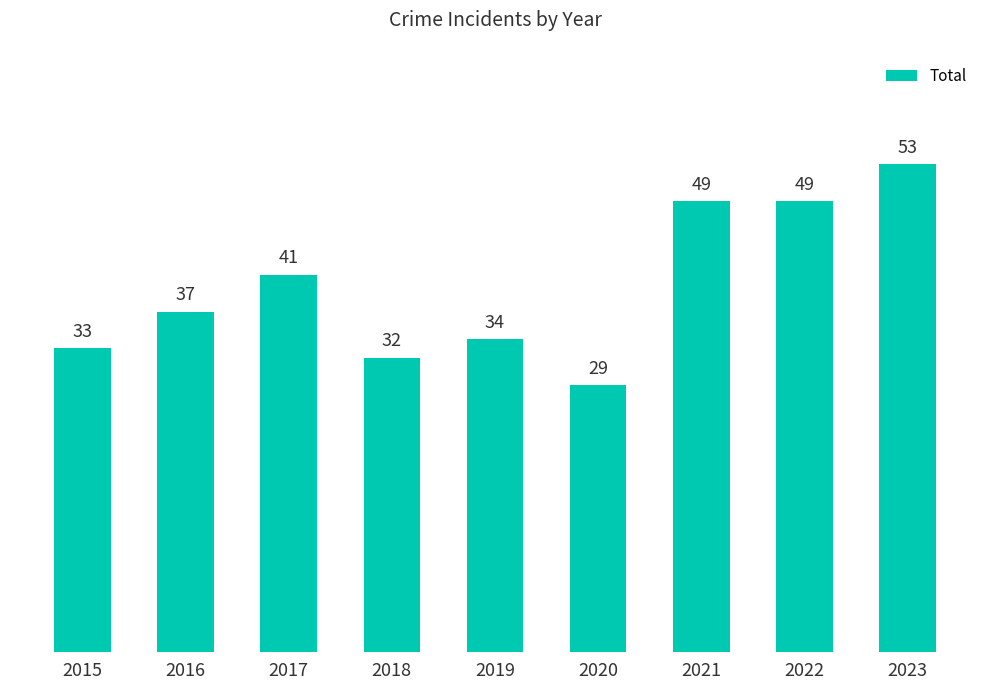

What is the difference between the second highest and second lowest values?

17